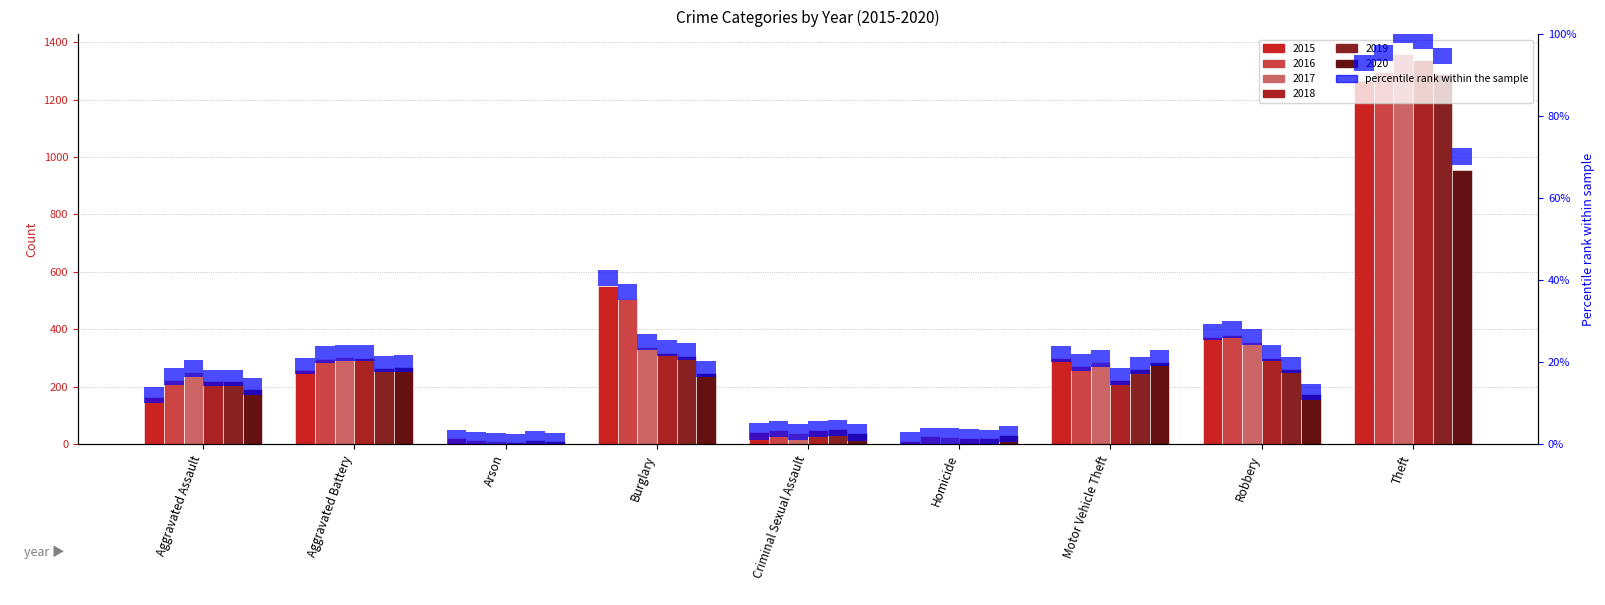

Reading left to right, what are all the values shown in this chart?

2015: Aggravated Assault=164	Aggravated Battery=259	Arson=22	Burglary=552	Criminal Sexual Assault=43	Homicide=13	Motor Vehicle Theft=299	Robbery=372	Theft=1263
2016: Aggravated Assault=225	Aggravated Battery=298	Arson=14	Burglary=505	Criminal Sexual Assault=51	Homicide=28	Motor Vehicle Theft=272	Robbery=381	Theft=1297
2017: Aggravated Assault=251	Aggravated Battery=303	Arson=12	Burglary=339	Criminal Sexual Assault=41	Homicide=27	Motor Vehicle Theft=285	Robbery=356	Theft=1359
2018: Aggravated Assault=220	Aggravated Battery=302	Arson=8	Burglary=319	Criminal Sexual Assault=51	Homicide=23	Motor Vehicle Theft=225	Robbery=302	Theft=1337
2019: Aggravated Assault=220	Aggravated Battery=267	Arson=16	Burglary=308	Criminal Sexual Assault=55	Homicide=21	Motor Vehicle Theft=262	Robbery=263	Theft=1288
2020: Aggravated Assault=192	Aggravated Battery=268	Arson=12	Burglary=250	Criminal Sexual Assault=40	Homicide=34	Motor Vehicle Theft=287	Robbery=174	Theft=954